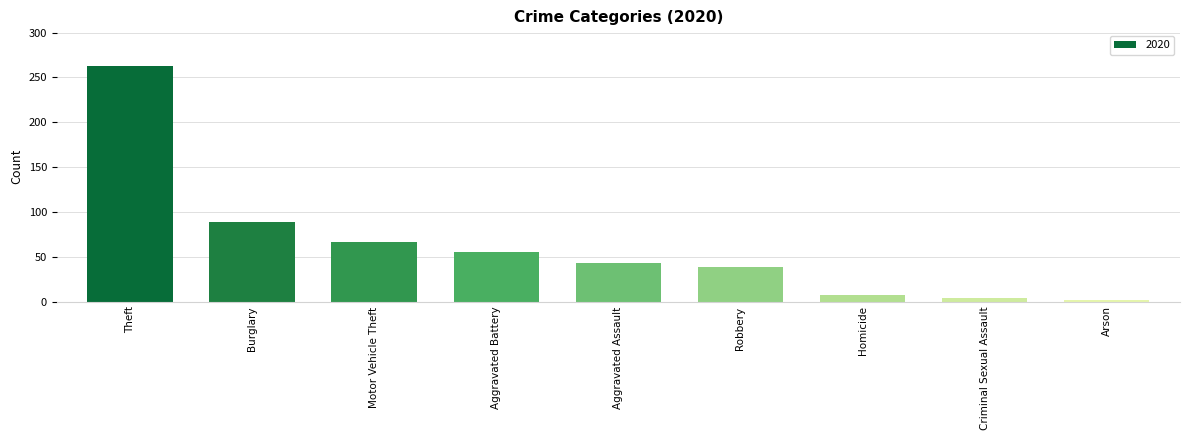

What is the greatest value displayed?

263